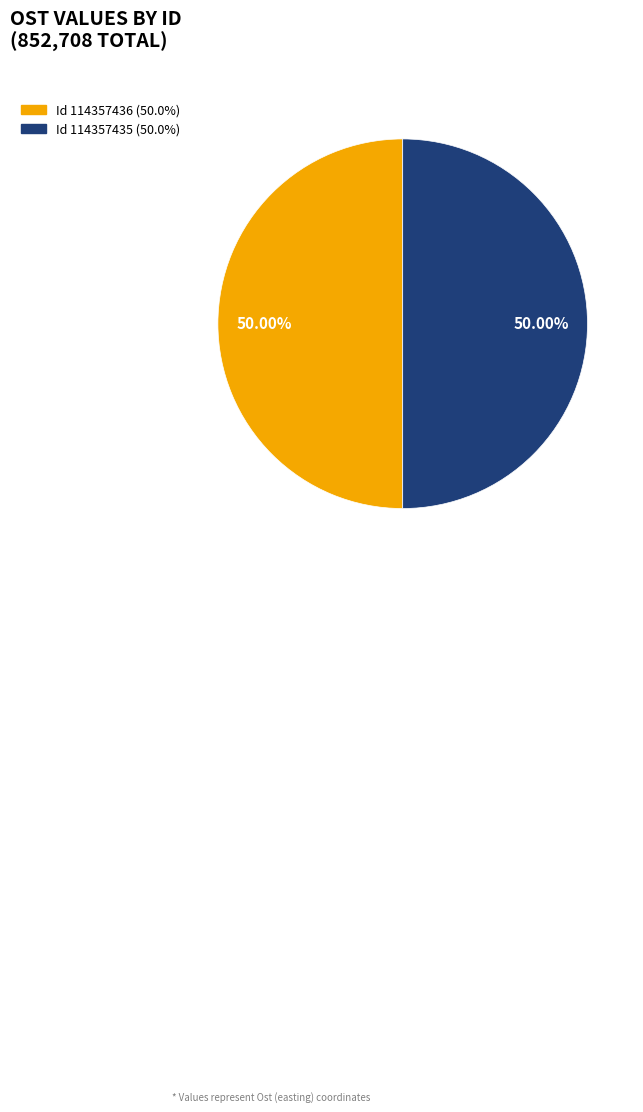

Which slice is the largest?

114357436